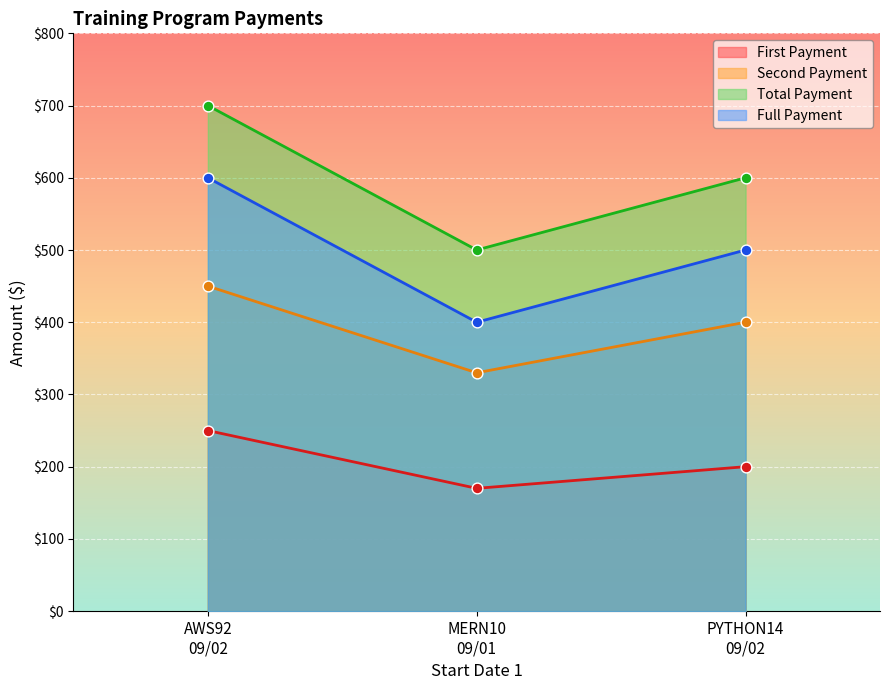

What are all the series names shown in the legend?

First Payment, Second Payment, Total Payment, Full Payment